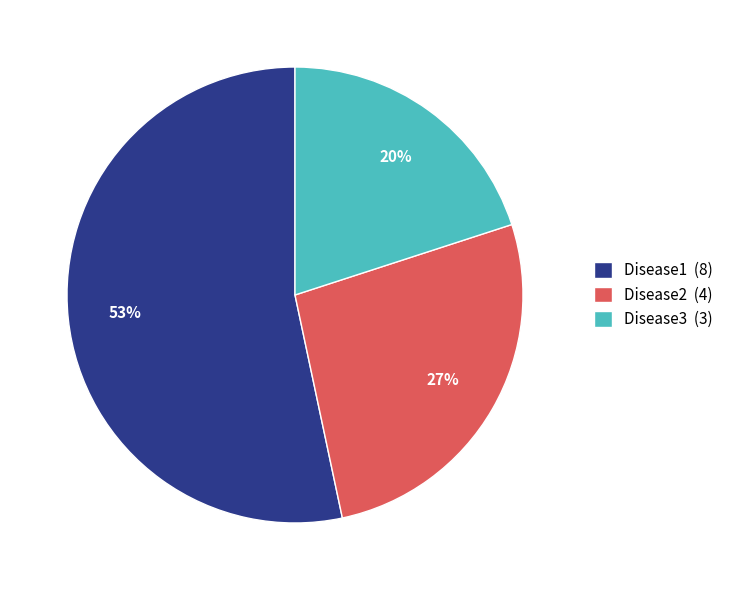

Which category has the smallest portion of the pie?

Disease3